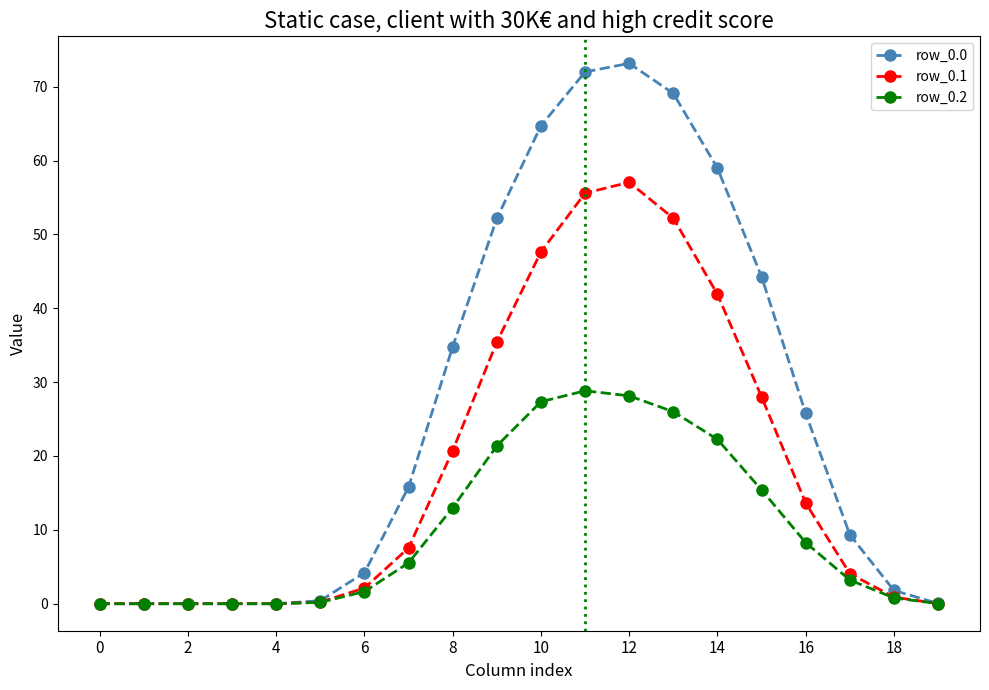

What is the value of the row_0.2 point at the 16th from the left?

15.4